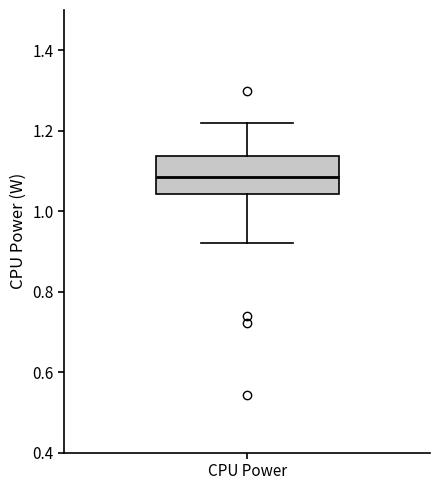

Transcribe this box plot: give where the median line is, the range the box spans, and where the two whiskers end, as read against the y-axis. The values are not printed on the chart, so give them approximately, as read against the axis.

median 1.08, box 1.04 to 1.14, whiskers 0.92 to 1.22